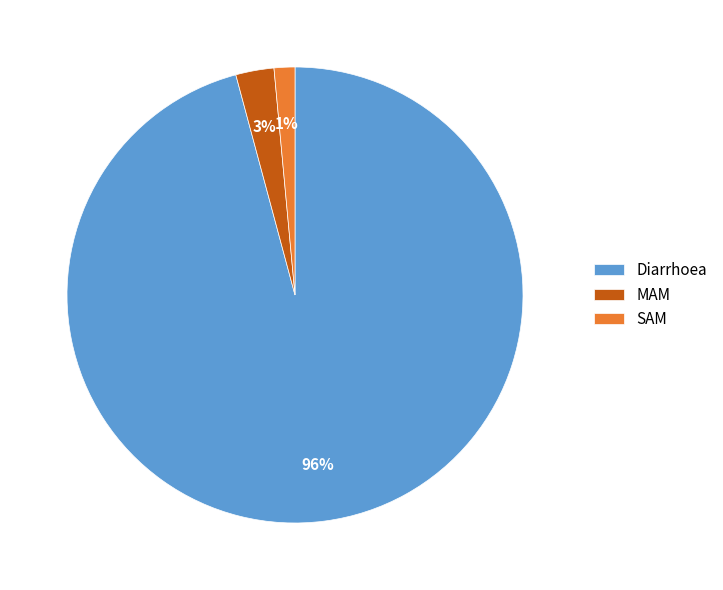

How many slices are in this pie chart?

3